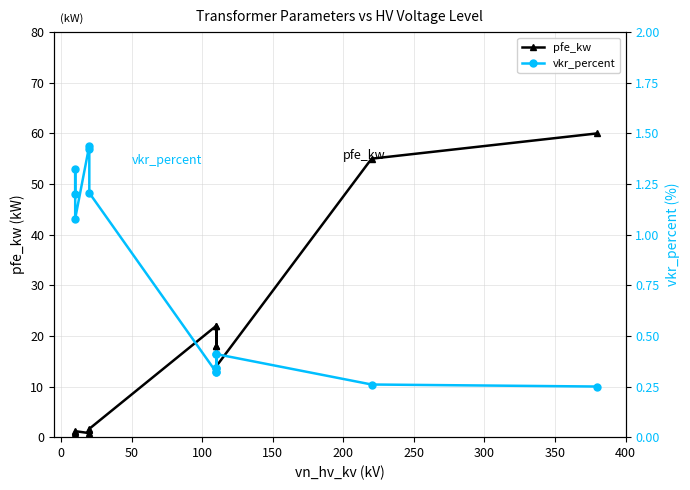

In pfe_kw, how many points are lower than both neighbors (excluding endpoints)?

3